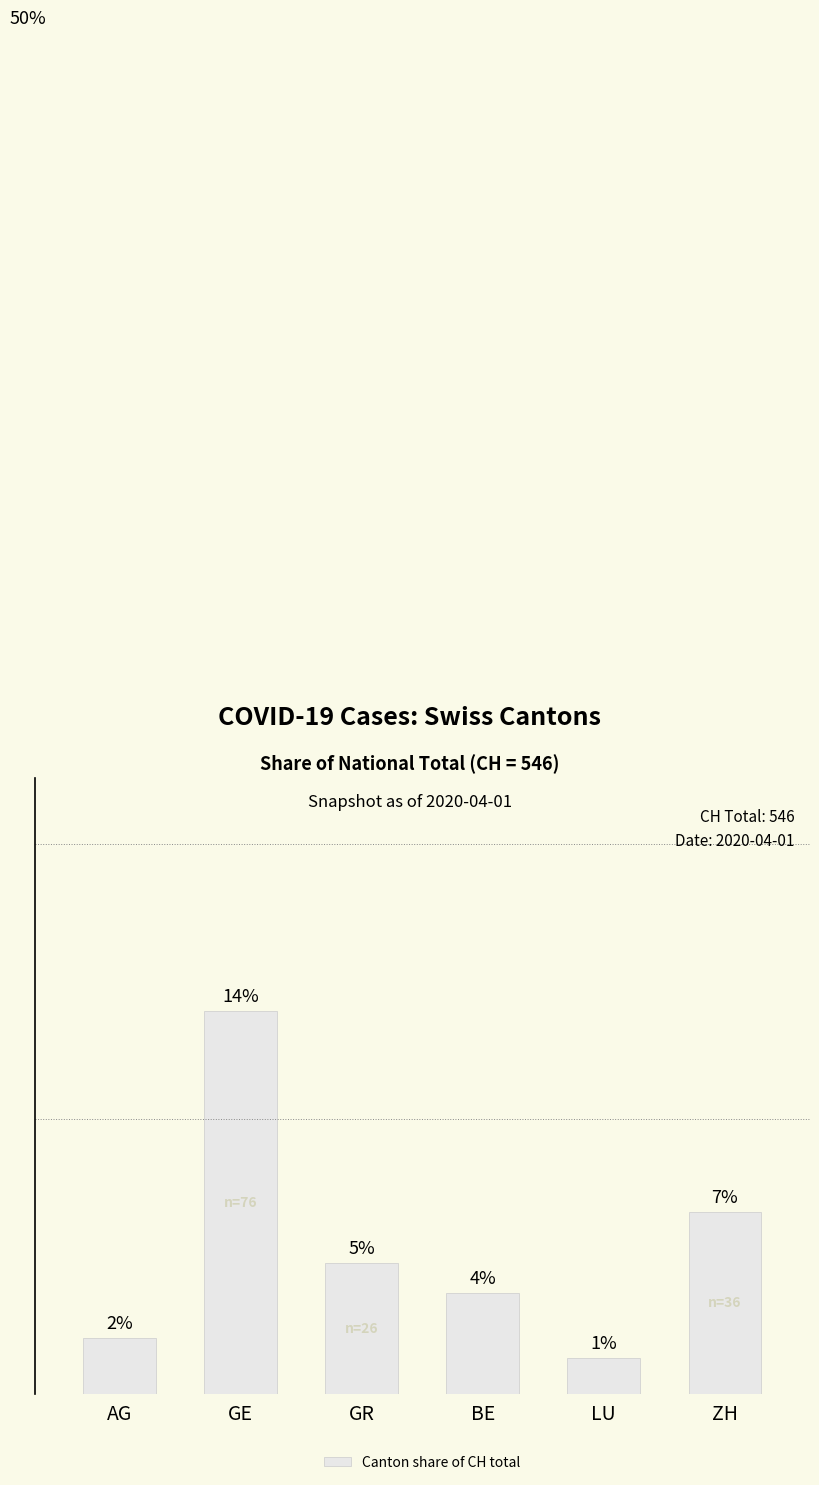

Which has a higher value, AG or BE?

BE